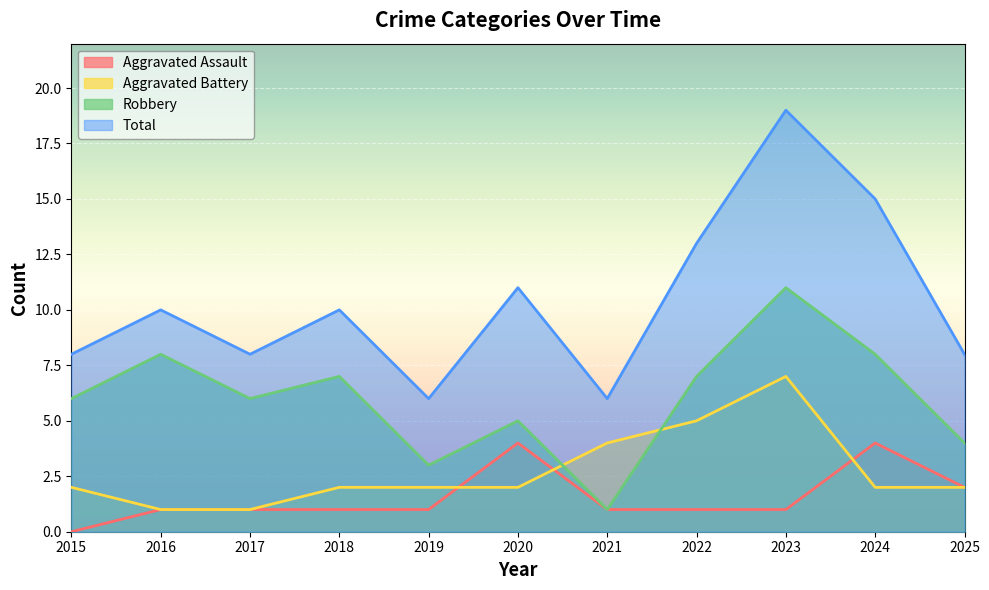

How many distinct data groups are displayed?

4